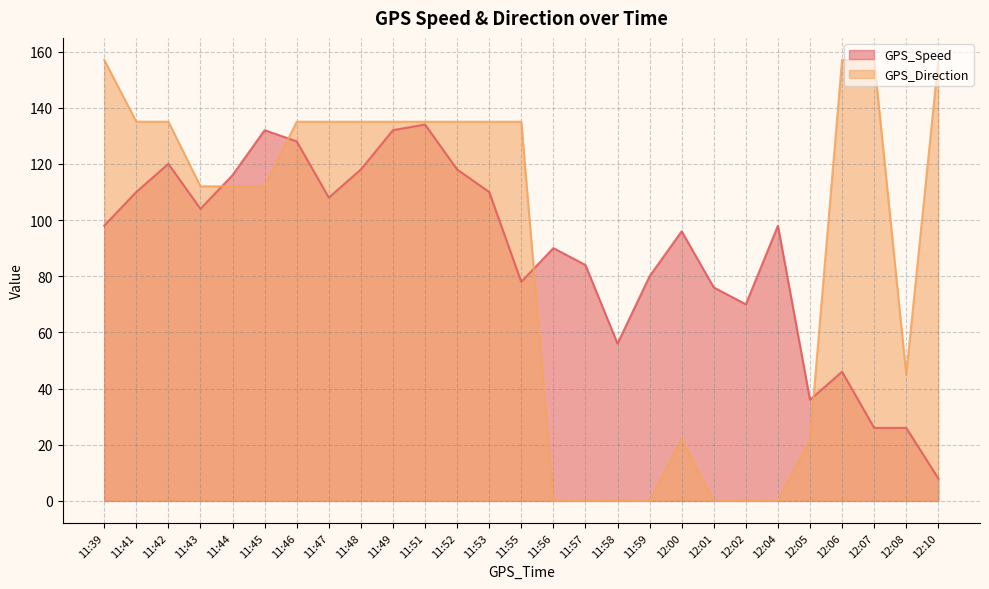

Does the chart display data point markers on the line(s)?

No